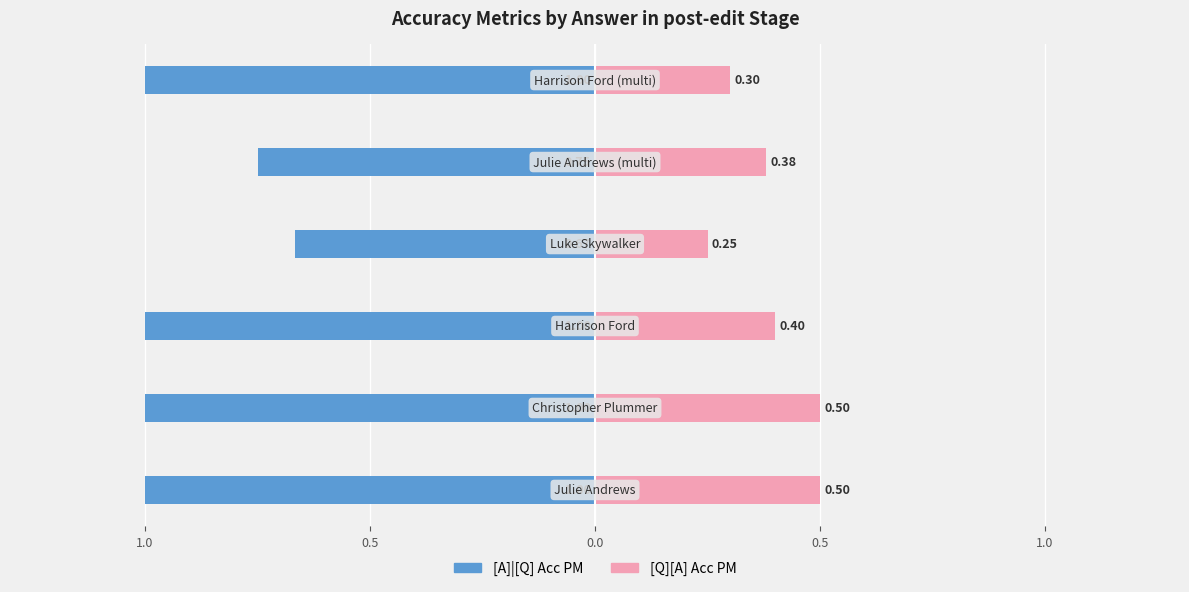

Read the [Q][A] Acc PM value at 5.

0.3